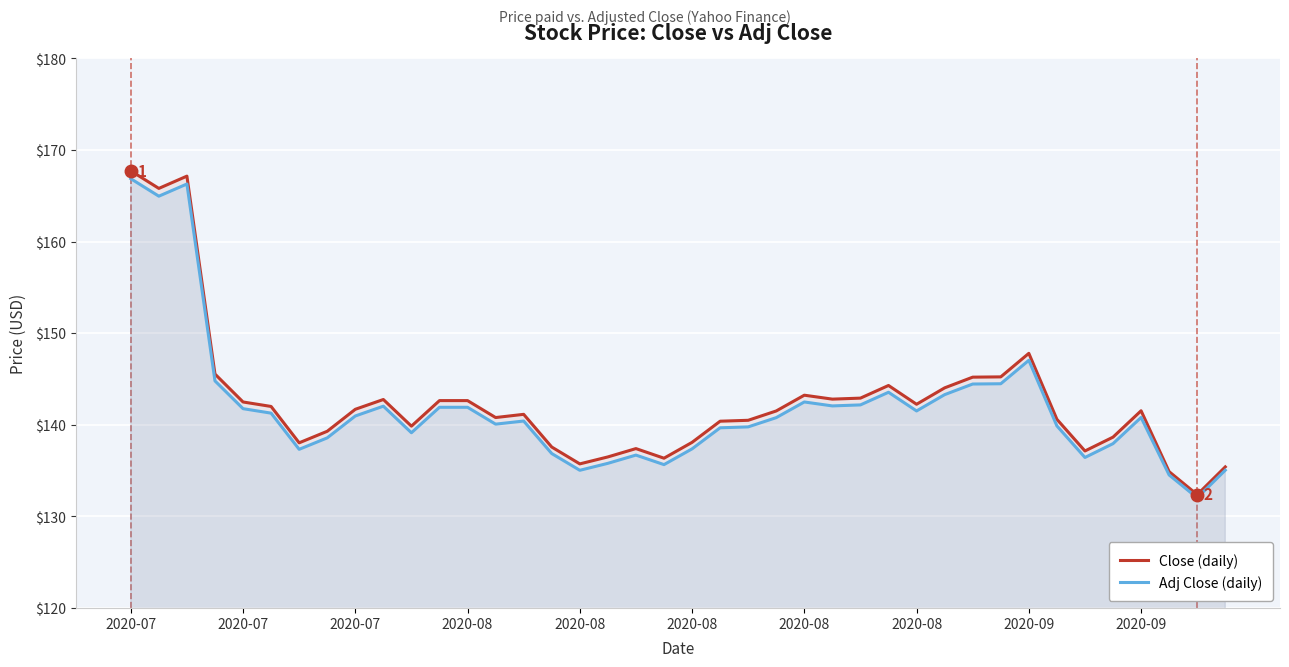

True or false: Close (daily) and Adj Close (daily) intersect in this chart.

False